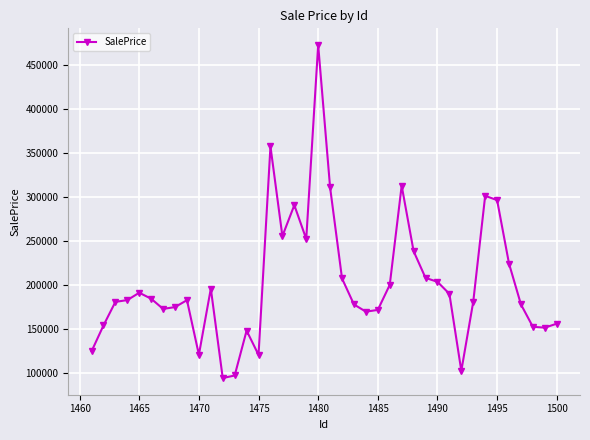

True or false: there are more than 1 points higher than both neighbors.

True